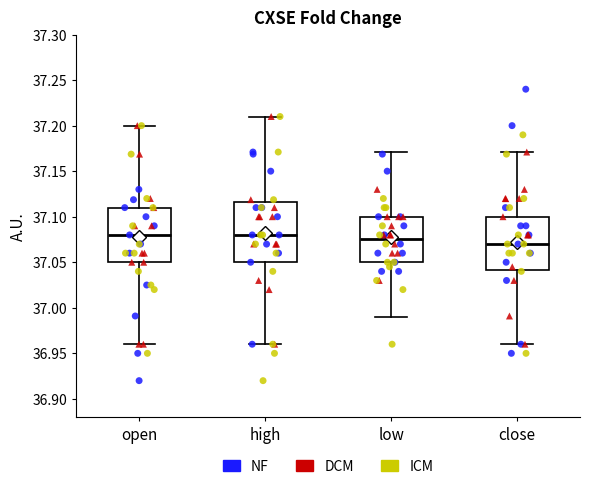

Which box is the tallest, from its lower edge to its upper edge?

high